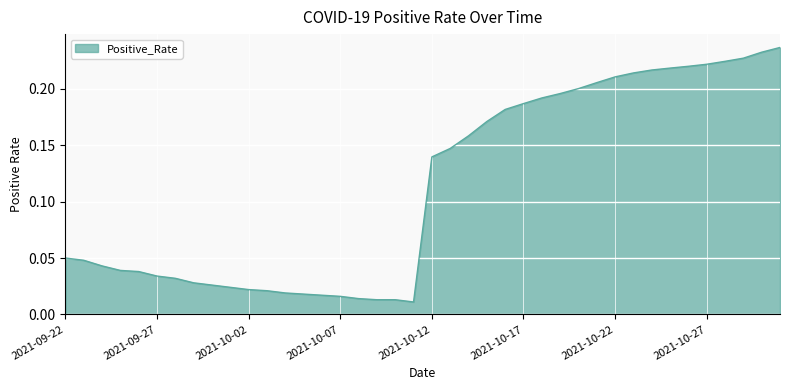

Is this an area chart (filled region under the line)?

Yes